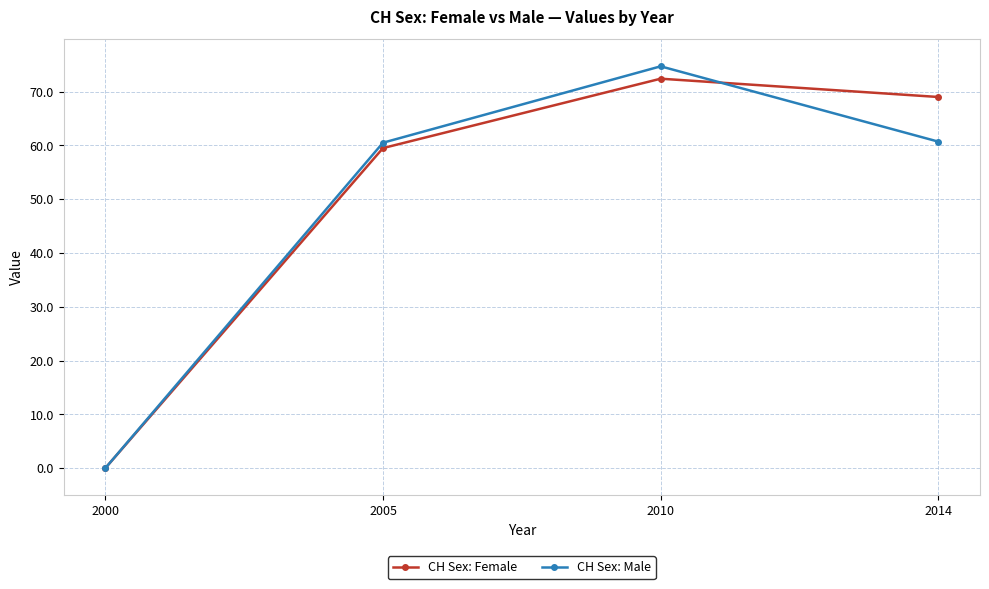

What is the difference between the maximum and second lowest values in the CH Sex: Male series?

14.2